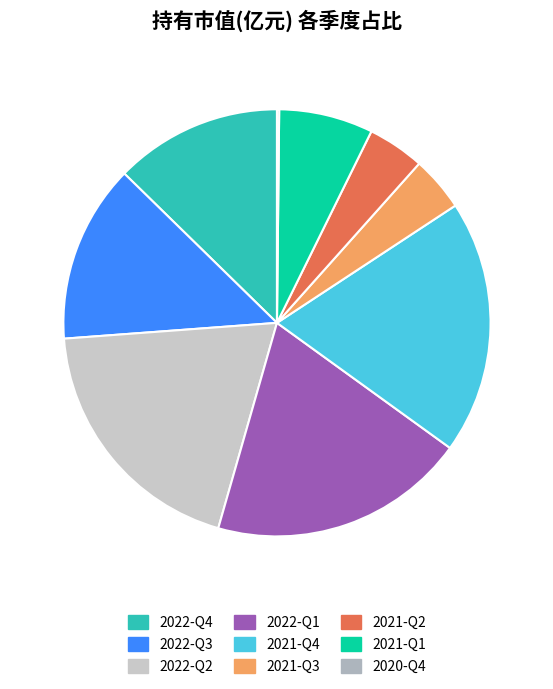

What is the change in value from 2022-Q4 to 2022-Q1?

+0.8